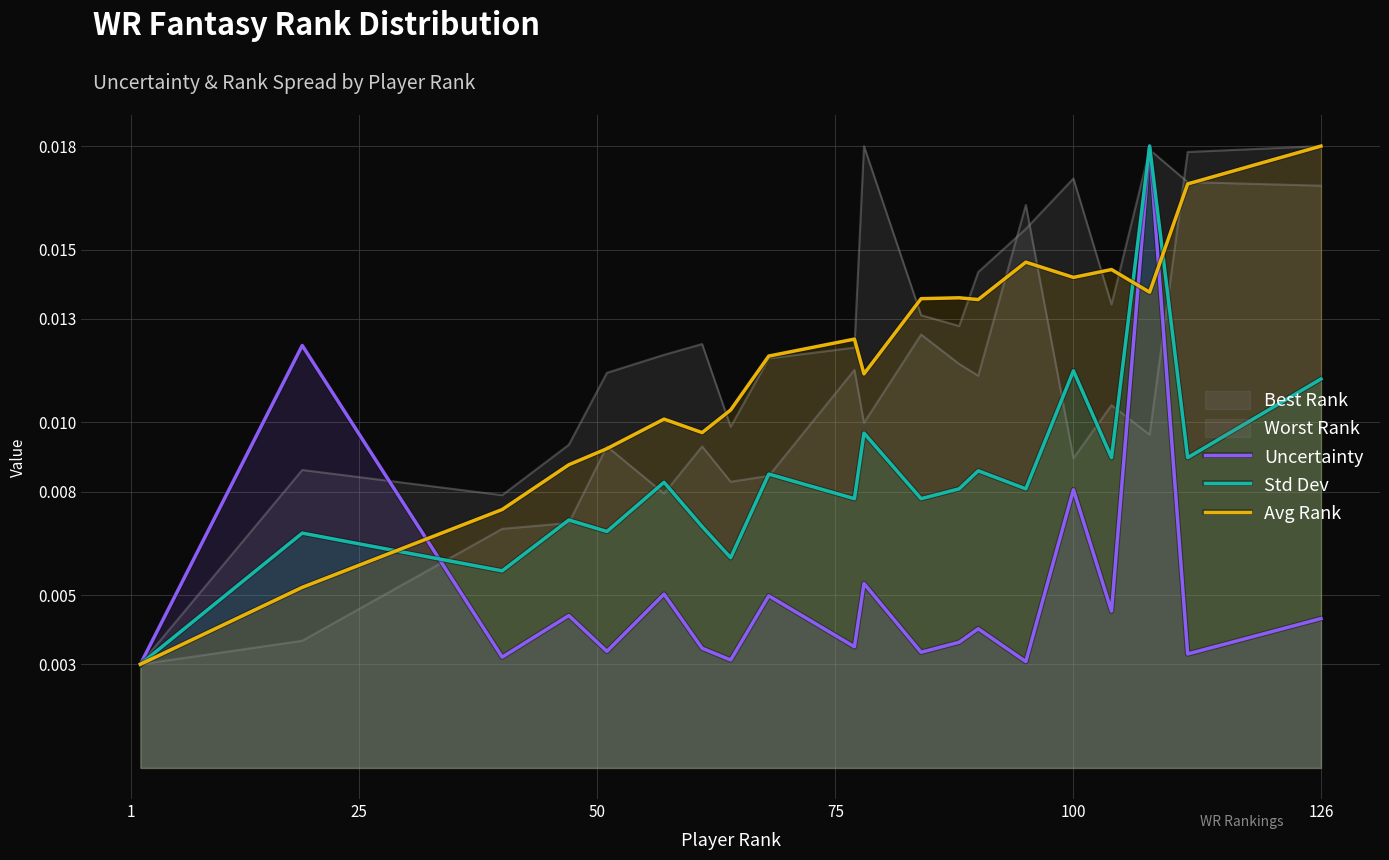

How many Uncertainty values are between 0 and 1?

20